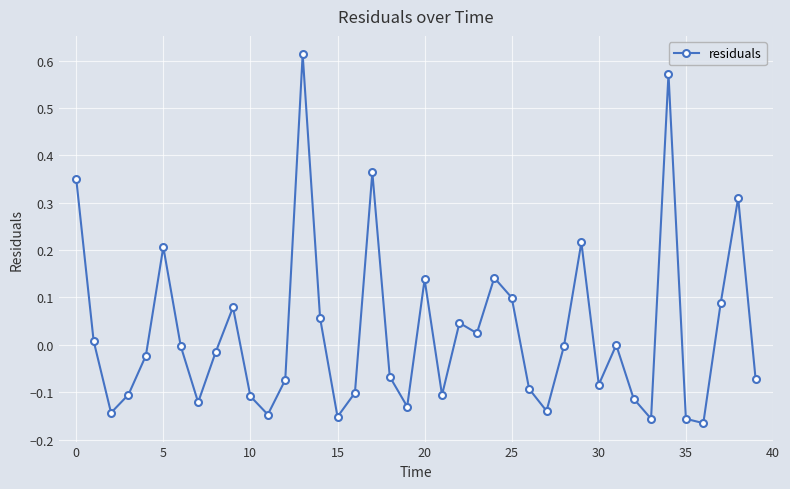

How many distinct data groups are displayed?

1